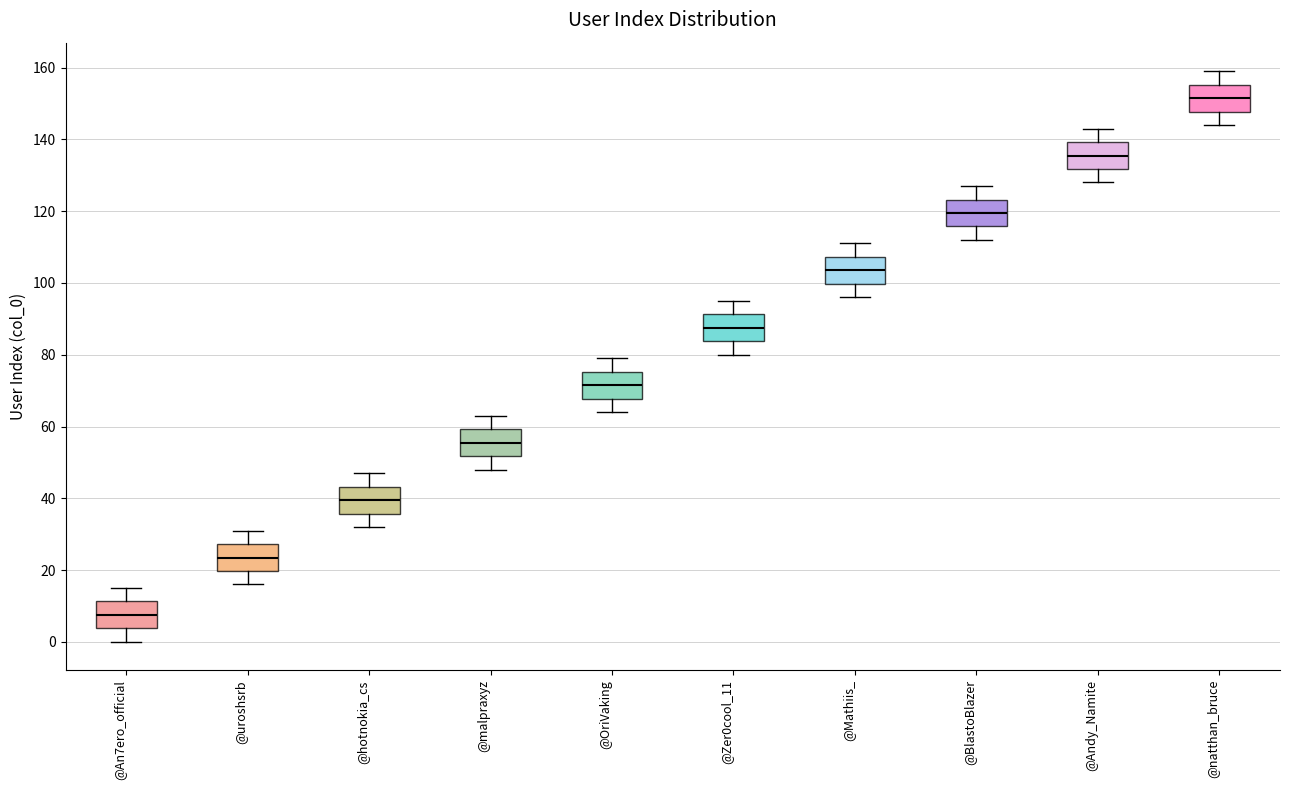

Which box has the highest median line?

@natthan_bruce